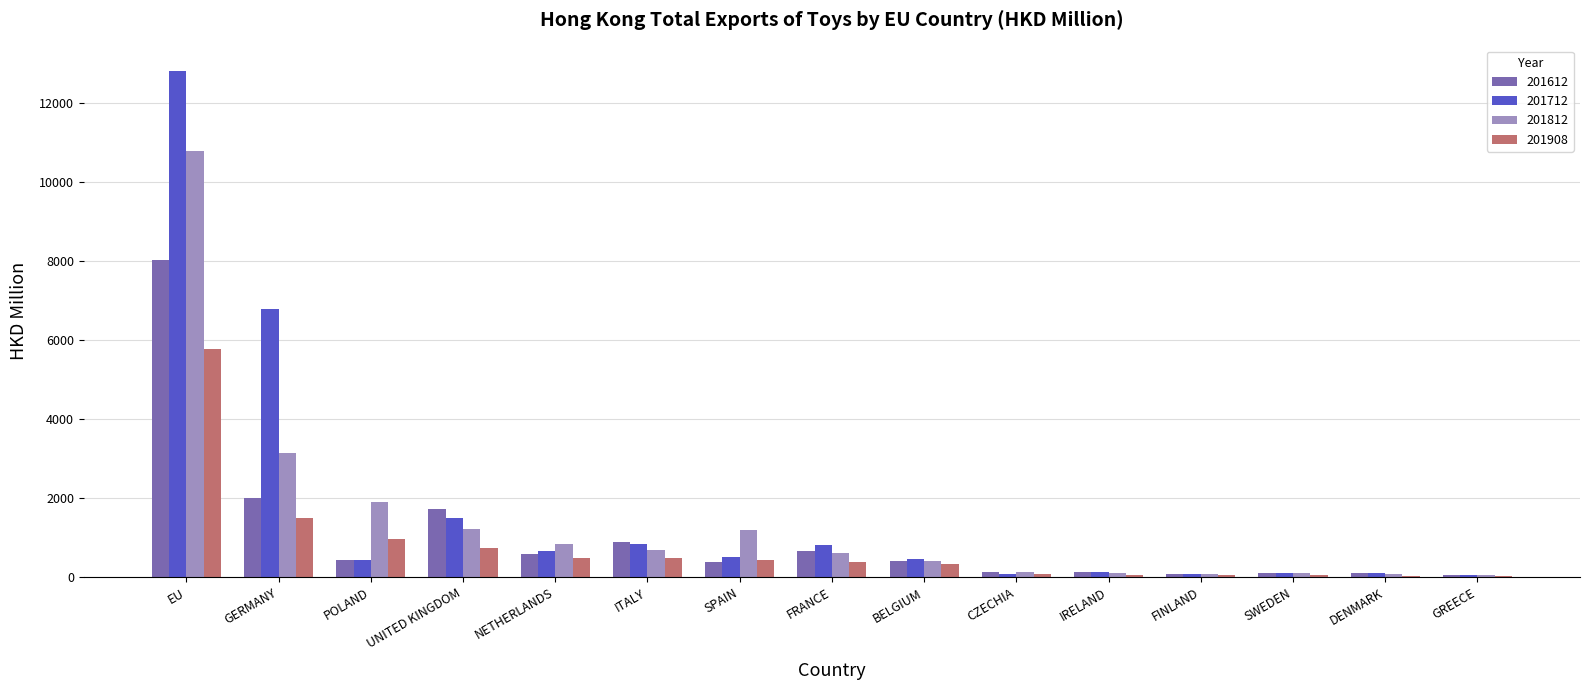

Between POLAND and BELGIUM, which series saw the biggest shift?

201812